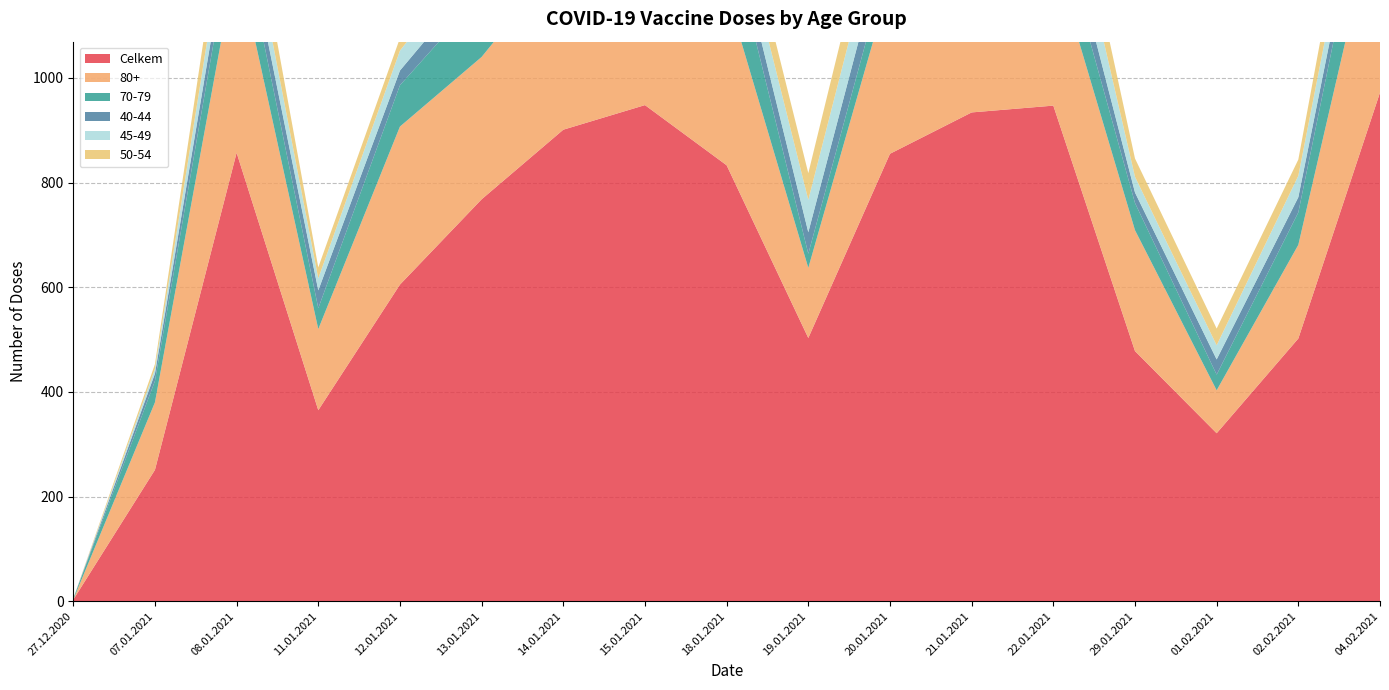

Reading left to right, transcribe all the data shown in this chart.

Celkem: 27.12.2020=3	07.01.2021=251	08.01.2021=857	11.01.2021=365	12.01.2021=605	13.01.2021=768	14.01.2021=901	15.01.2021=948	18.01.2021=833	19.01.2021=503	20.01.2021=855	21.01.2021=934	22.01.2021=947	29.01.2021=478	01.02.2021=321	02.02.2021=502	04.02.2021=972
80+: 27.12.2020=0	07.01.2021=129	08.01.2021=375	11.01.2021=155	12.01.2021=302	13.01.2021=272	14.01.2021=331	15.01.2021=464	18.01.2021=330	19.01.2021=134	20.01.2021=327	21.01.2021=342	22.01.2021=287	29.01.2021=231	01.02.2021=82	02.02.2021=179	04.02.2021=383
70-79: 27.12.2020=2	07.01.2021=41	08.01.2021=89	11.01.2021=40	12.01.2021=79	13.01.2021=120	14.01.2021=124	15.01.2021=171	18.01.2021=133	19.01.2021=27	20.01.2021=56	21.01.2021=99	22.01.2021=88	29.01.2021=52	01.02.2021=30	02.02.2021=62	04.02.2021=147
40-44: 27.12.2020=0	07.01.2021=14	08.01.2021=43	11.01.2021=34	12.01.2021=28	13.01.2021=40	14.01.2021=52	15.01.2021=30	18.01.2021=43	19.01.2021=41	20.01.2021=60	21.01.2021=65	22.01.2021=63	29.01.2021=20	01.02.2021=29	02.02.2021=29	04.02.2021=44
45-49: 27.12.2020=0	07.01.2021=9	08.01.2021=60	11.01.2021=23	12.01.2021=38	13.01.2021=51	14.01.2021=68	15.01.2021=58	18.01.2021=52	19.01.2021=62	20.01.2021=78	21.01.2021=81	22.01.2021=102	29.01.2021=30	01.02.2021=27	02.02.2021=41	04.02.2021=62
50-54: 27.12.2020=0	07.01.2021=9	08.01.2021=69	11.01.2021=21	12.01.2021=24	13.01.2021=70	14.01.2021=67	15.01.2021=39	18.01.2021=53	19.01.2021=51	20.01.2021=80	21.01.2021=92	22.01.2021=78	29.01.2021=35	01.02.2021=32	02.02.2021=31	04.02.2021=79